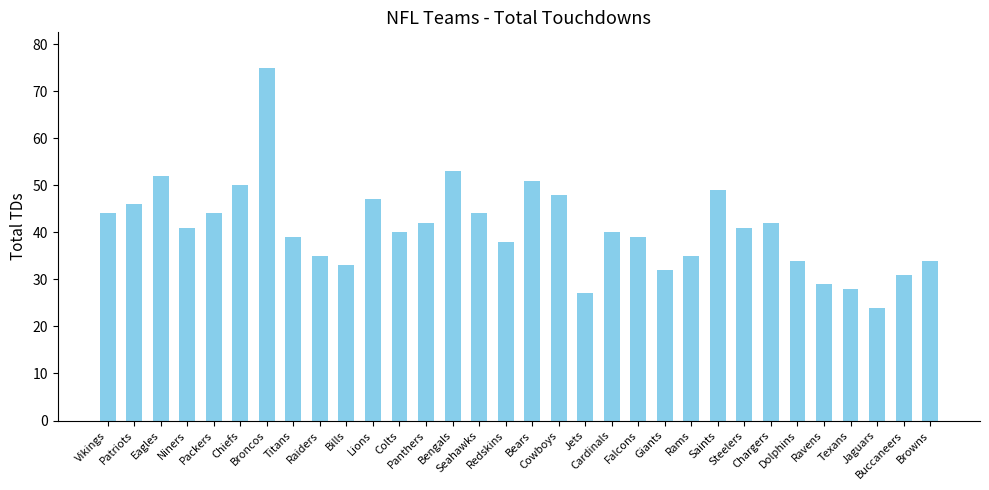

What is the label of the 2nd bar from the left?

Patriots